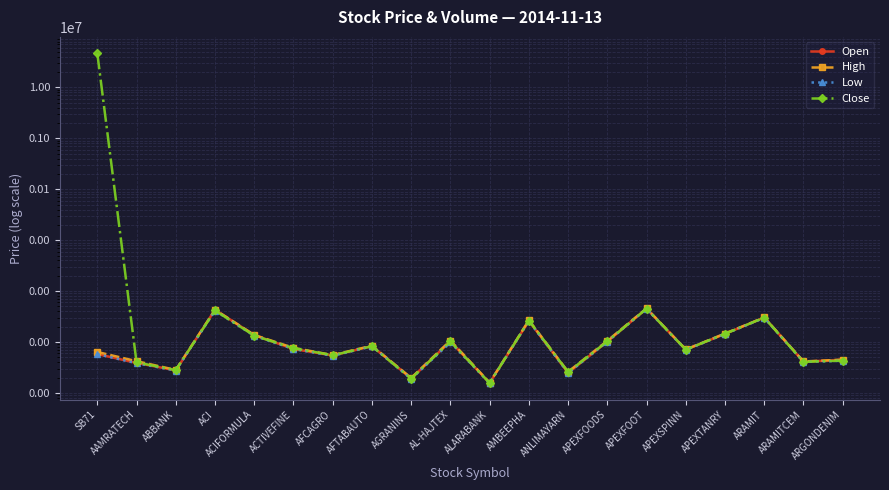

Where does the Close series first go above 82?

SB71